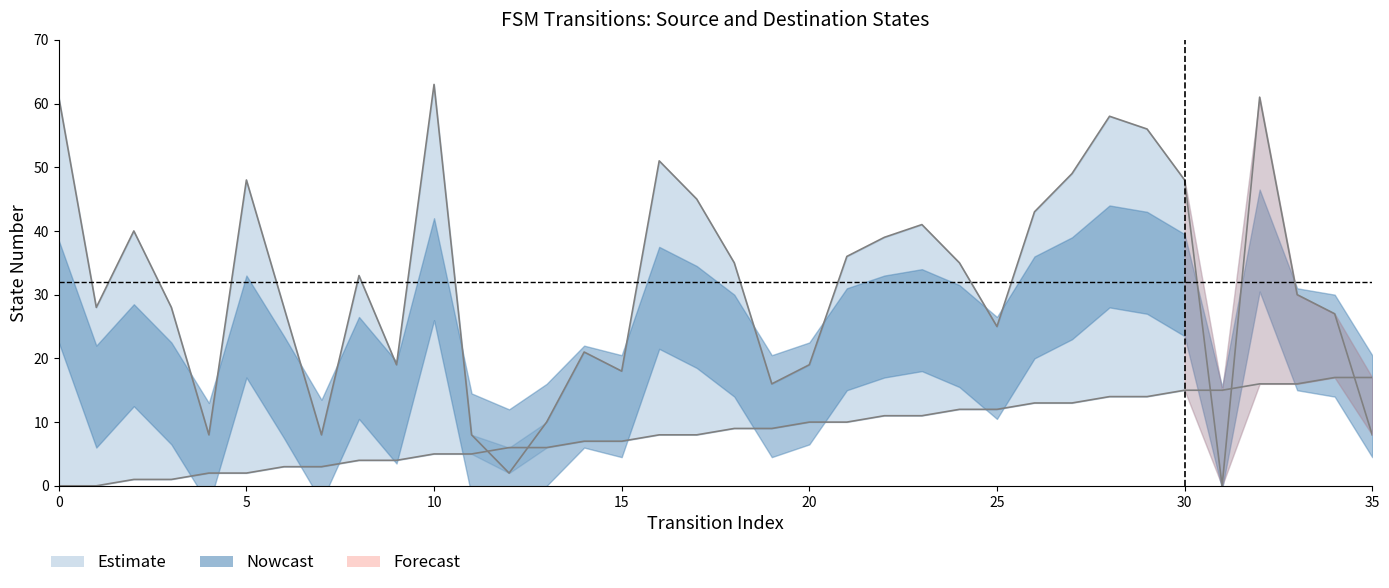

Is it true that destination_state equals 36 at 21?

True